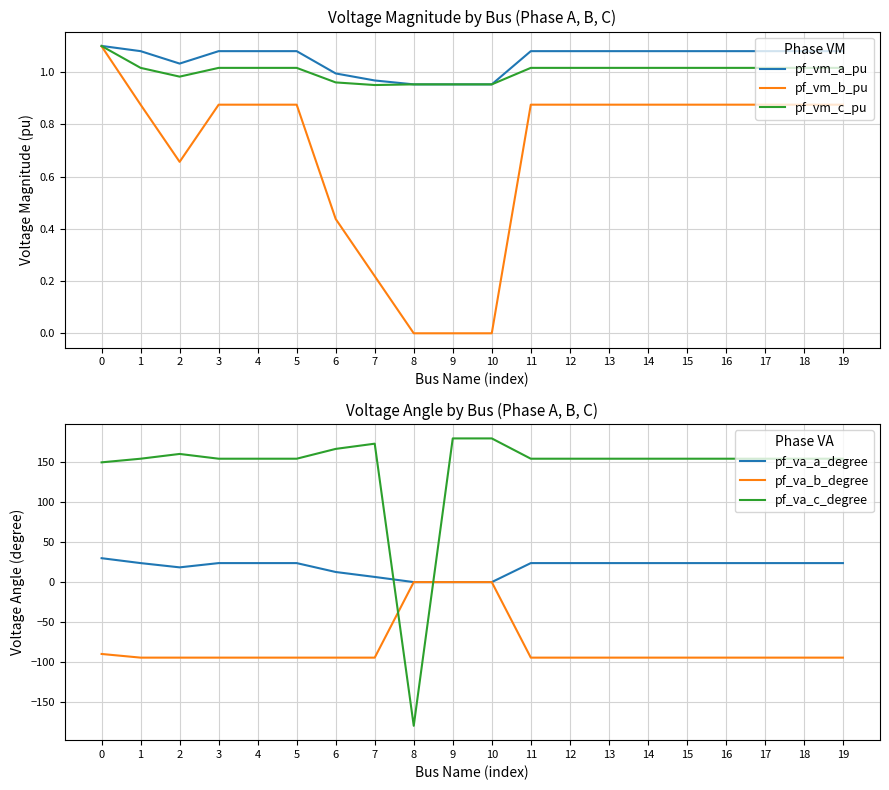

What value does the pf_vm_a_pu series have at 6?

1.0